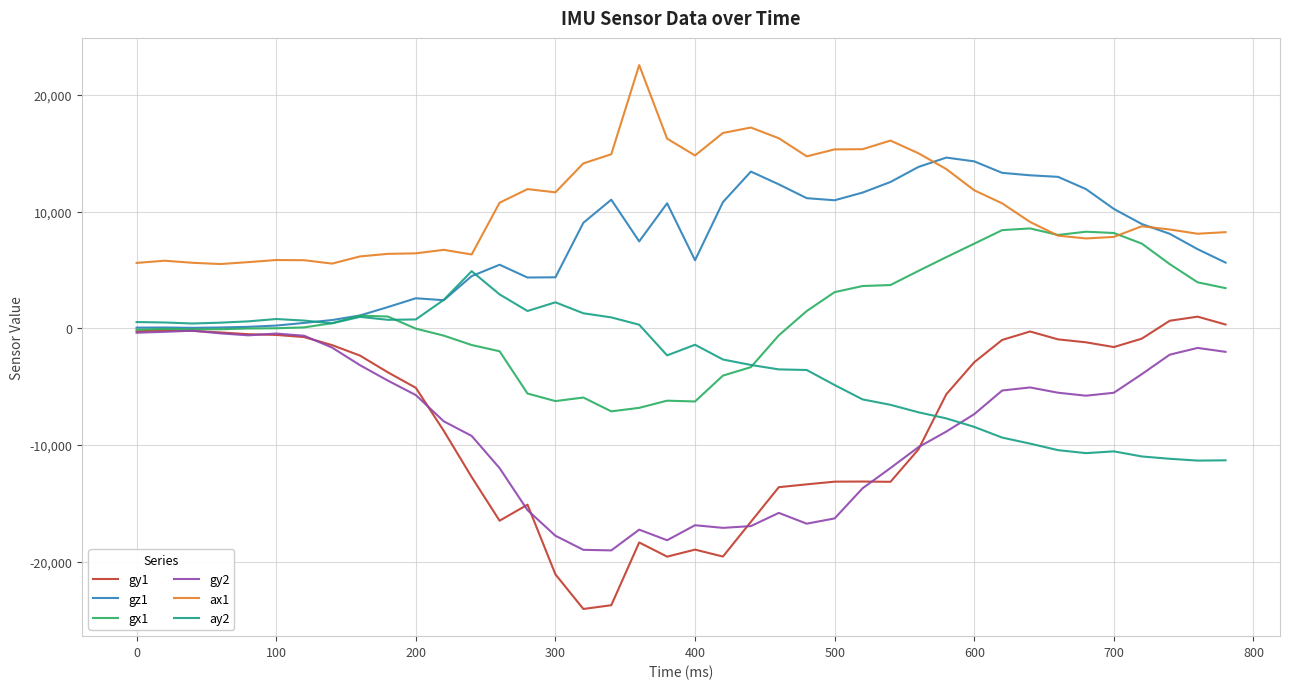

Which series has the largest total across all categories?

ax1